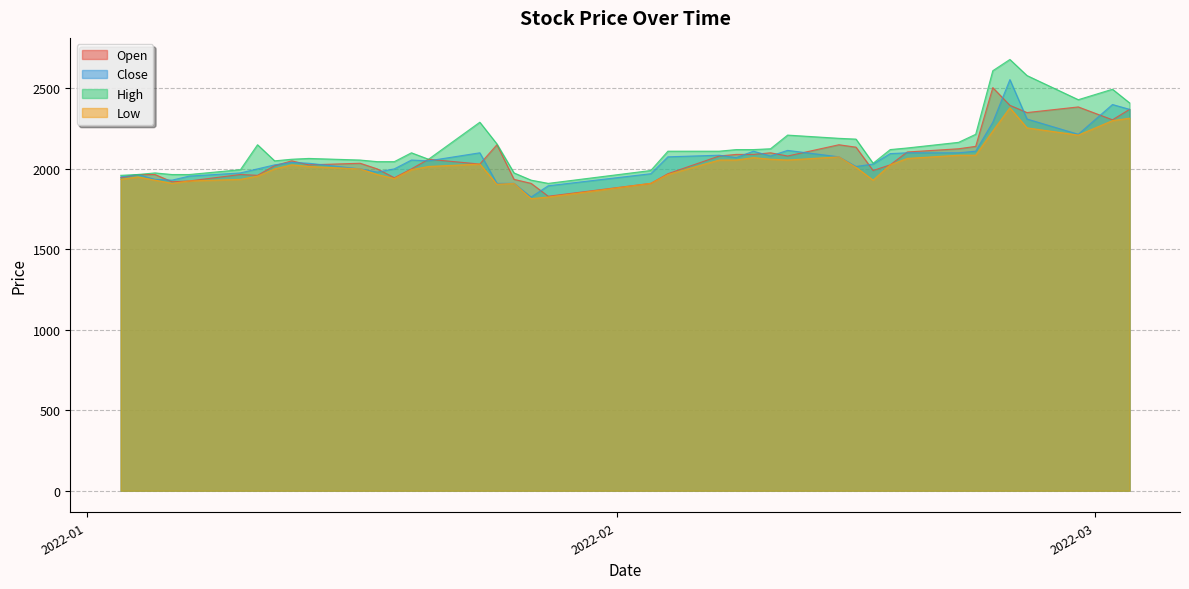

Reading right to left, transcribe all the data shown in this chart.

Open: 2370	2305	2385	2350	2395	2505	2140	2125	2105	2025	1990	2135	2150	2080	2100	2090	2090	2080	1970	1910	1830	1910	1935	2150	2030	2060	2000	1945	2000	2035	2025	2050	2020	1960	1965	1925	1920	1965	1965	1945
Close: 2370	2400	2215	2310	2555	2290	2110	2100	2100	2095	2030	2015	2075	2115	2080	2110	2070	2085	2075	1970	1895	1825	1910	1910	2100	2050	2055	2000	1980	2000	2035	2040	2025	2000	1975	1955	1930	1935	1965	1950
High: 2410	2495	2430	2580	2680	2610	2215	2165	2130	2120	2035	2185	2190	2210	2125	2120	2120	2110	2110	1990	1910	1930	1975	2155	2290	2060	2100	2045	2045	2055	2065	2060	2050	2150	1995	1965	1965	1975	1965	1960
Low: 2315	2300	2210	2255	2380	2235	2085	2085	2065	2025	1930	2010	2075	2055	2060	2070	2055	2055	1965	1910	1825	1815	1910	1905	2030	2015	1995	1940	1965	2000	2015	2025	2000	1955	1935	1925	1910	1930	1950	1935